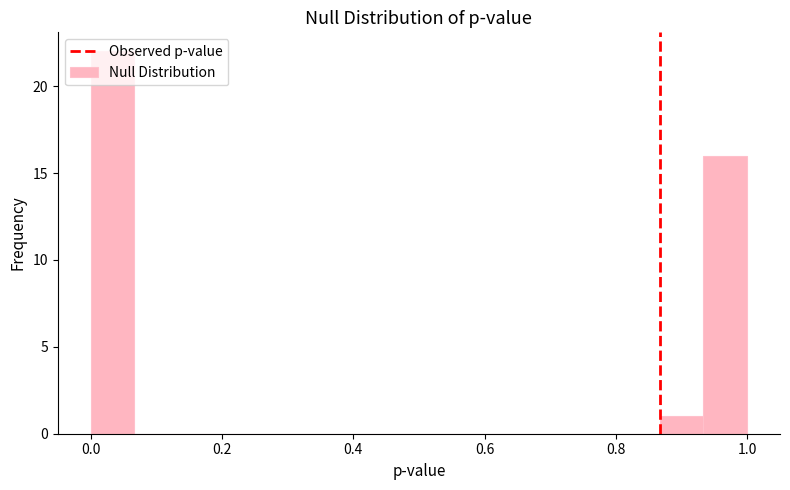

Around what value on the x-axis is the tallest bar? Give the approximate position of its centre, as read against the axis.

0.04